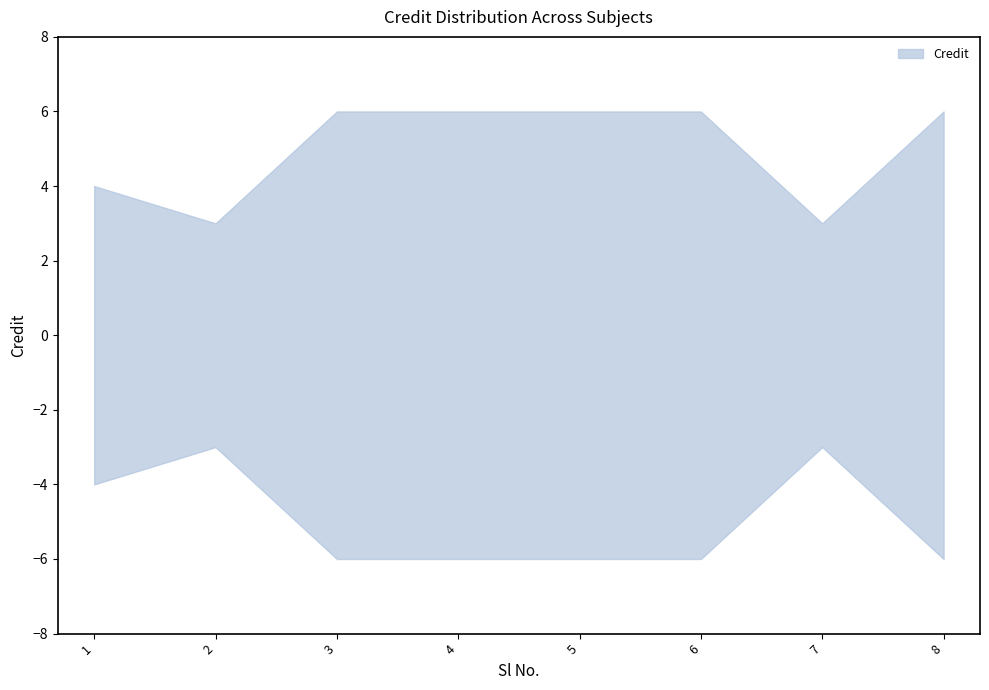

What is the ratio of the value at 6 to the value at 8?

1.0